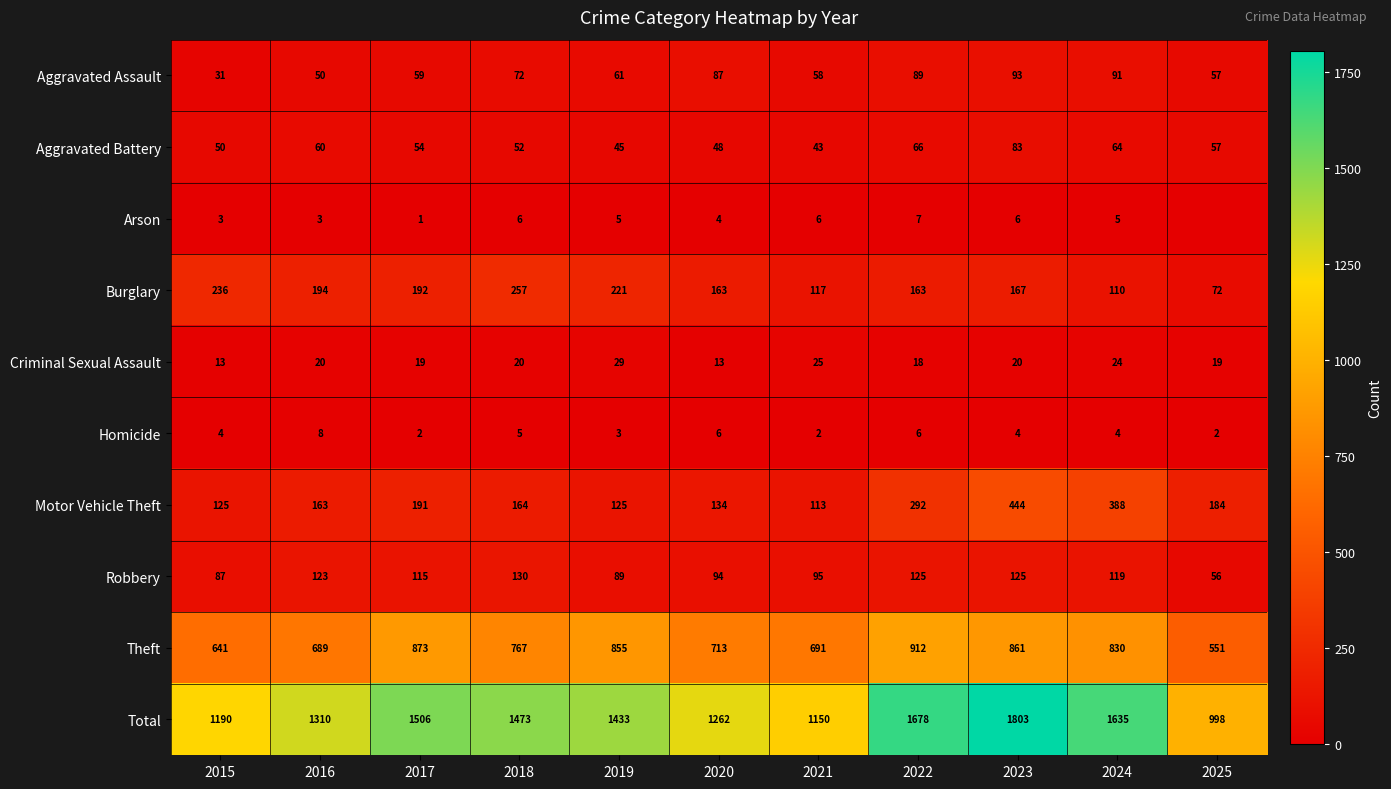

At which label does Robbery reach its minimum?

2025